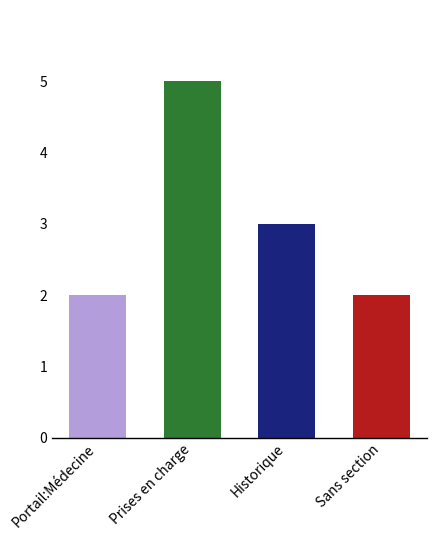

Reading left to right, what are all the values shown in this chart?

Portail:Médecine=2	Prises en charge=5	Historique=3	Sans section=2